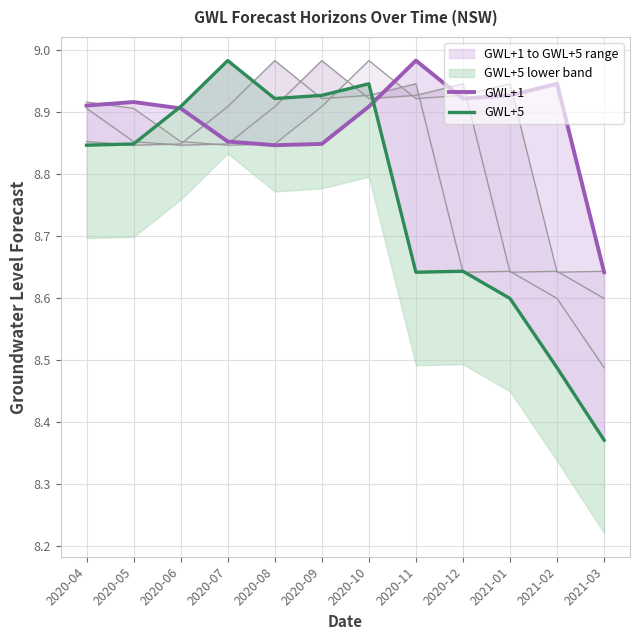

At how many categories does at least one series exceed 8?

12